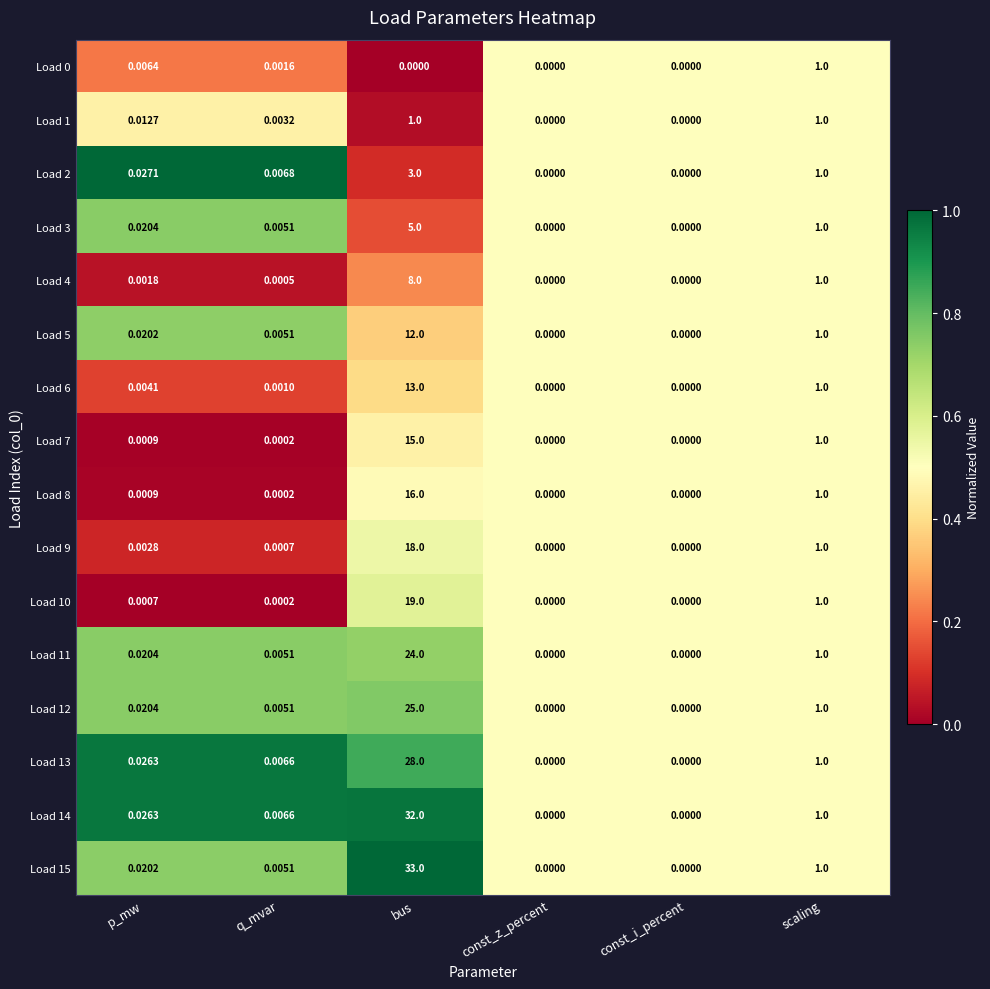

Is the value of Load 10 at scaling greater than the value of Load 1 at const_i_percent?

Yes